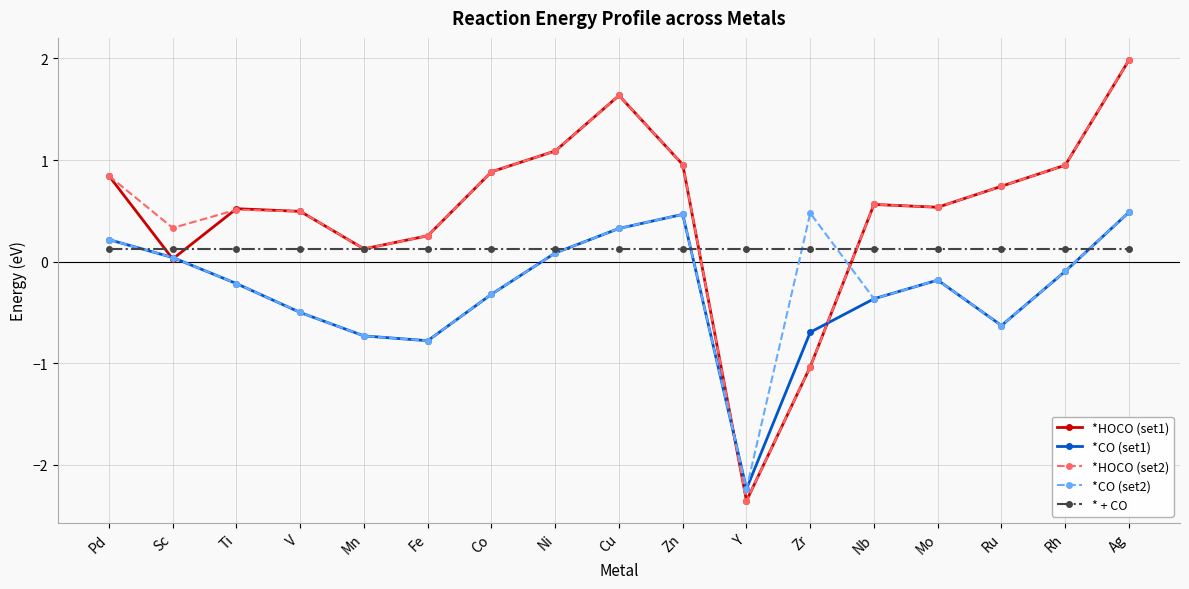

What is the maximum value shown in the chart?

2.0